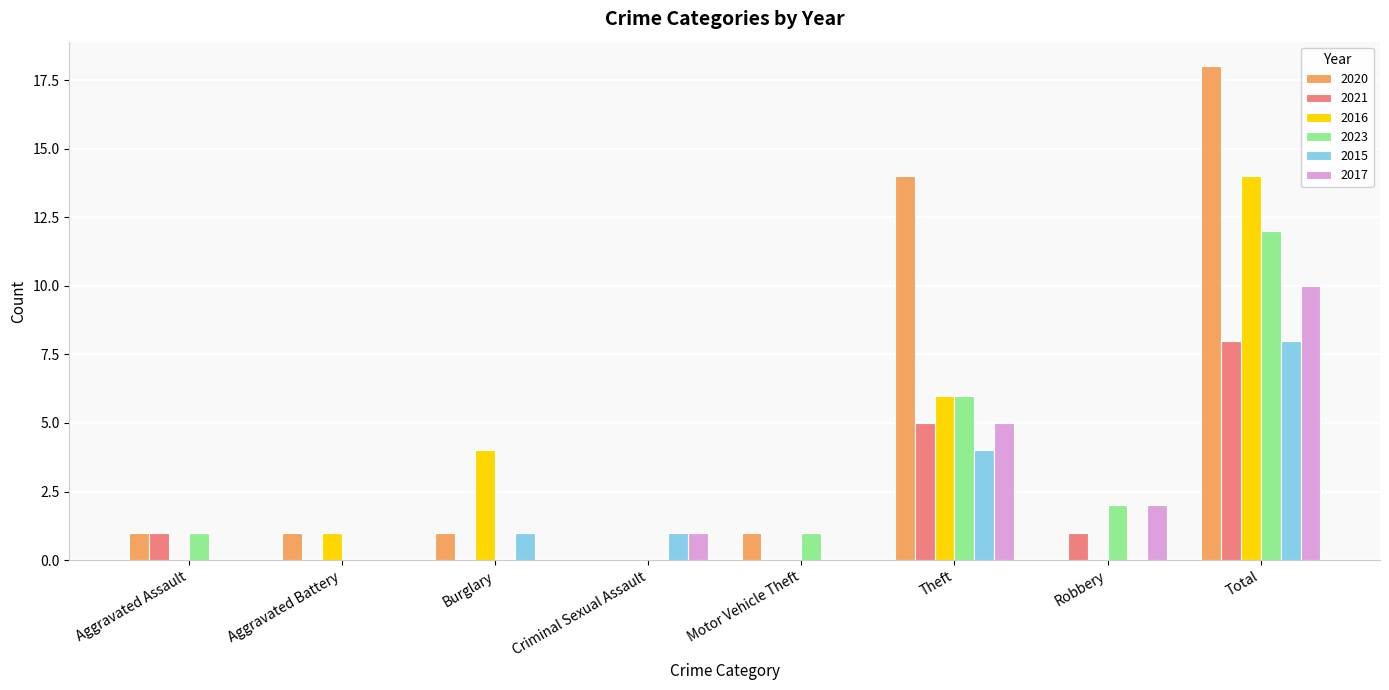

Reading right to left, what are all the values shown in this chart?

2020: 18	0	14	1	0	1	1	1
2021: 8	1	5	0	0	0	0	1
2016: 14	0	6	0	0	4	1	0
2023: 12	2	6	1	0	0	0	1
2015: 8	0	4	0	1	1	0	0
2017: 10	2	5	0	1	0	0	0